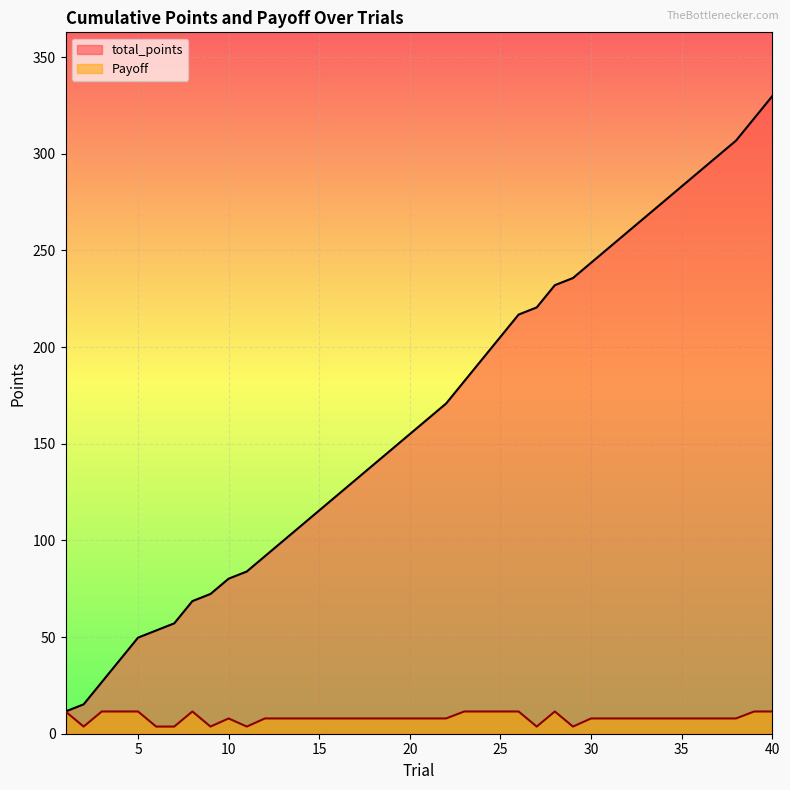

True or false: total_points and Payoff intersect in this chart.

False